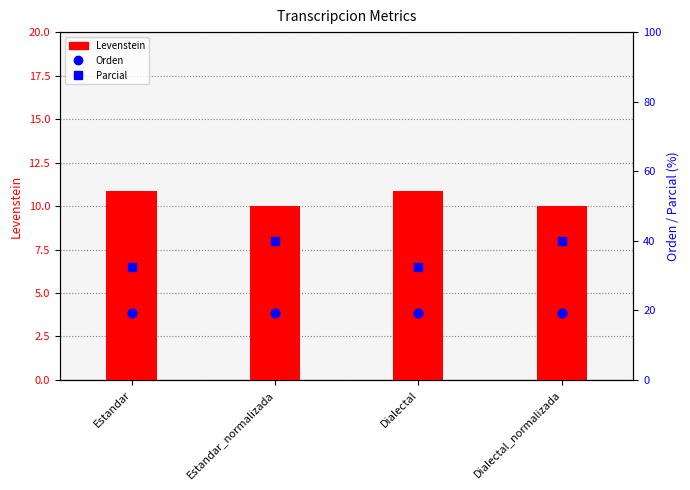

At how many categories does at least one series exceed 32?

4